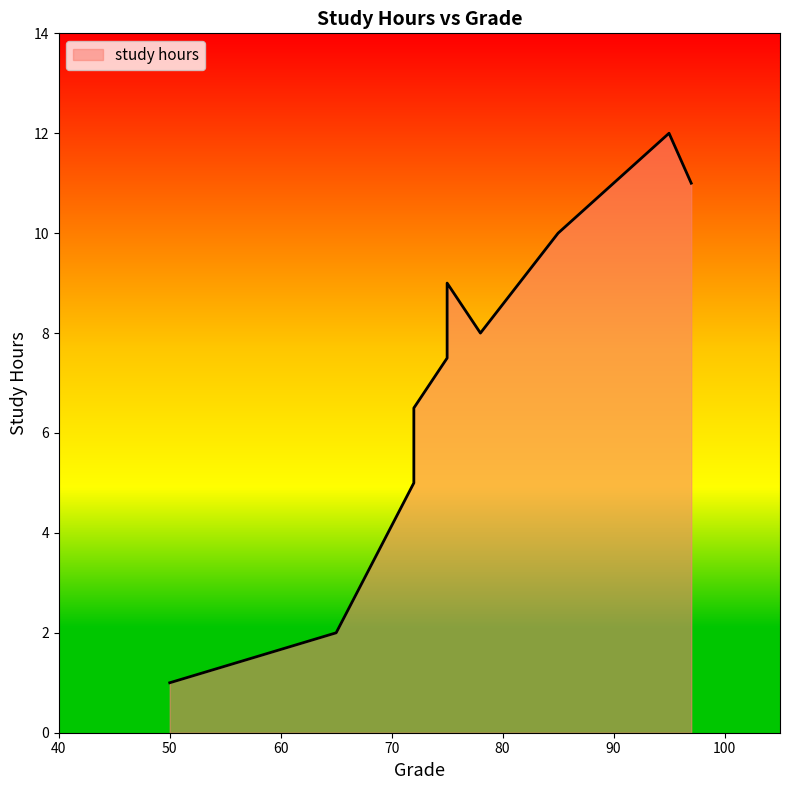

True or false: the data has more than 0 interior local peaks.

True